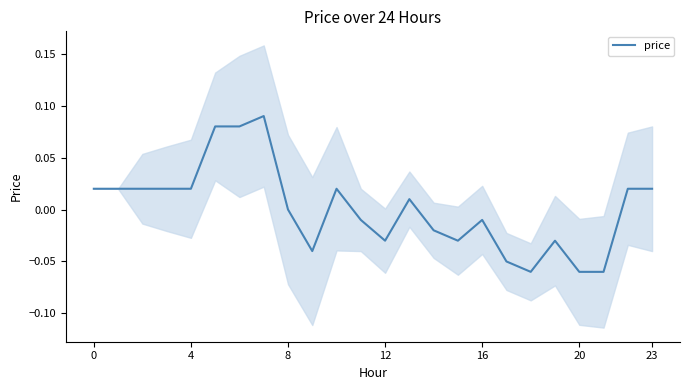

At which category does the chart reach its peak across all series?

7